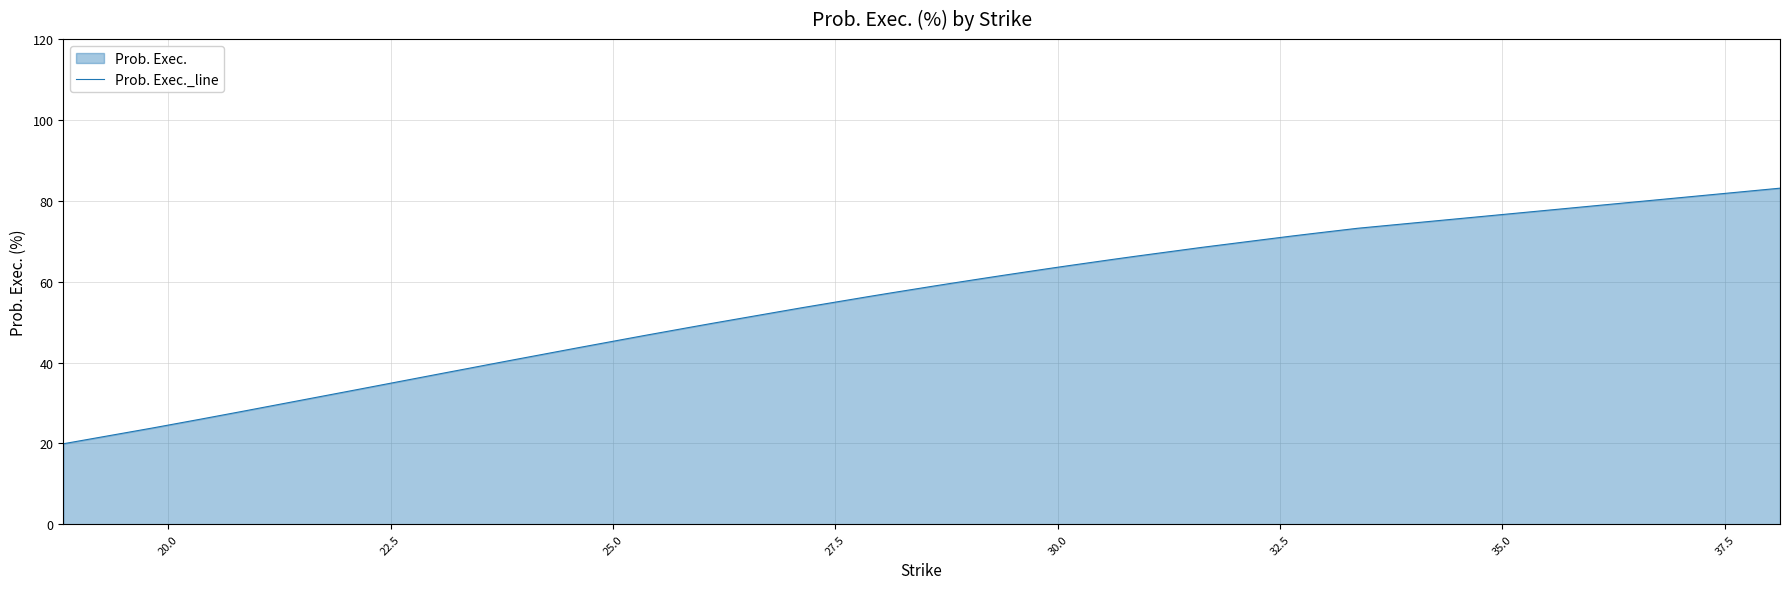

What is the smallest value displayed?

19.9